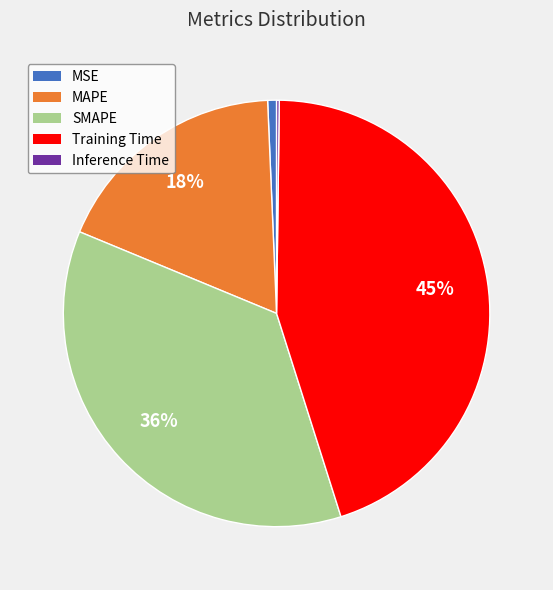

To the nearest percent, what portion does MSE represent?

1%